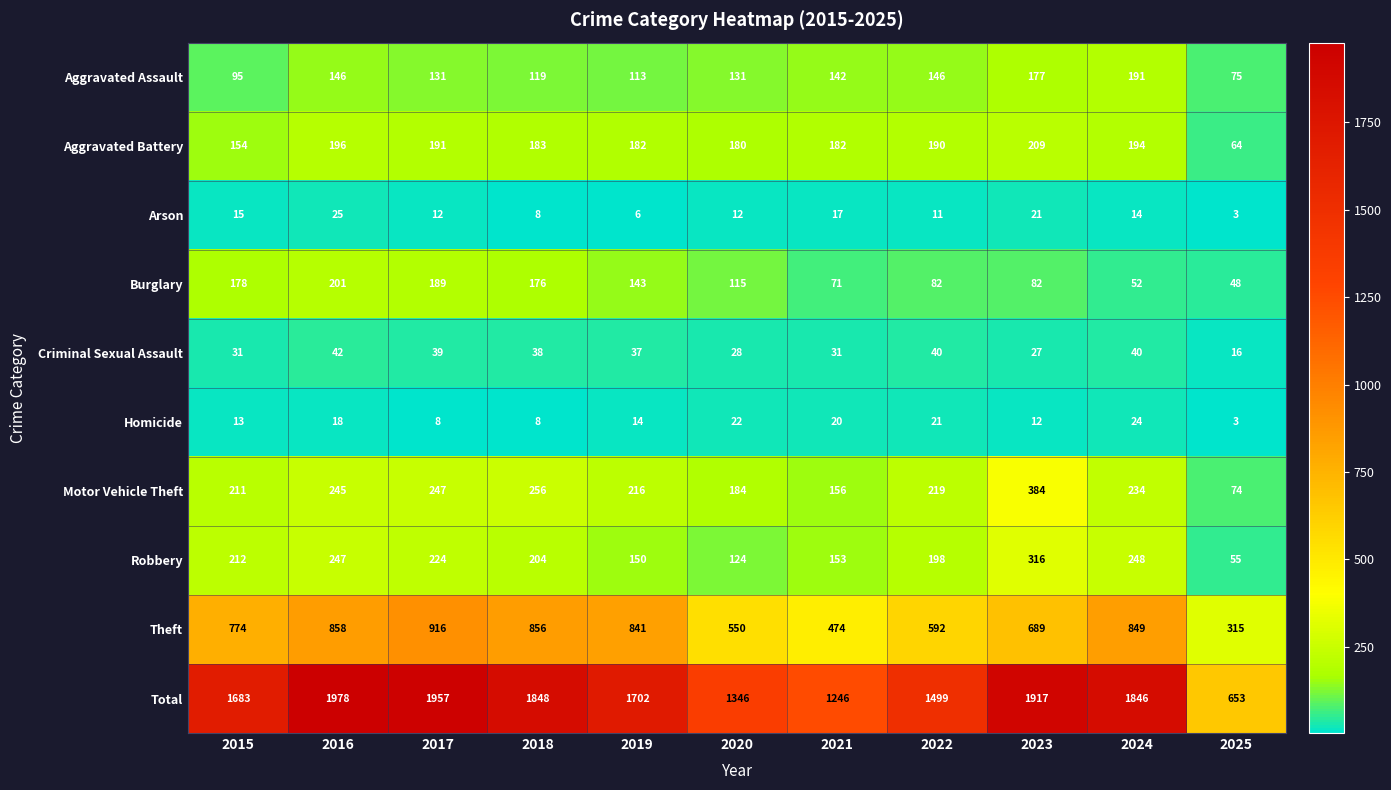

List the series in order of their peak value, highest first.

Total, Theft, Motor Vehicle Theft, Robbery, Aggravated Battery, Burglary, Aggravated Assault, Criminal Sexual Assault, Arson, Homicide